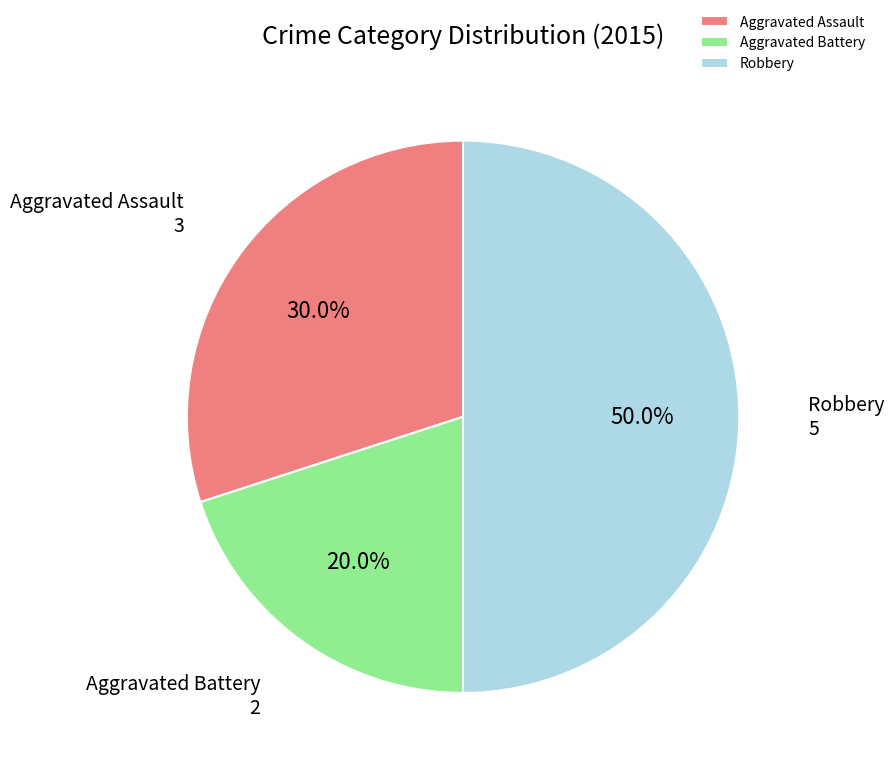

How many segments does this pie chart have?

3